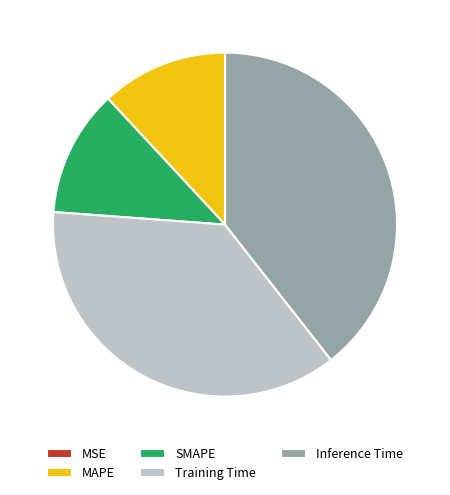

Is it true that Training Time is 37% of the pie?

True